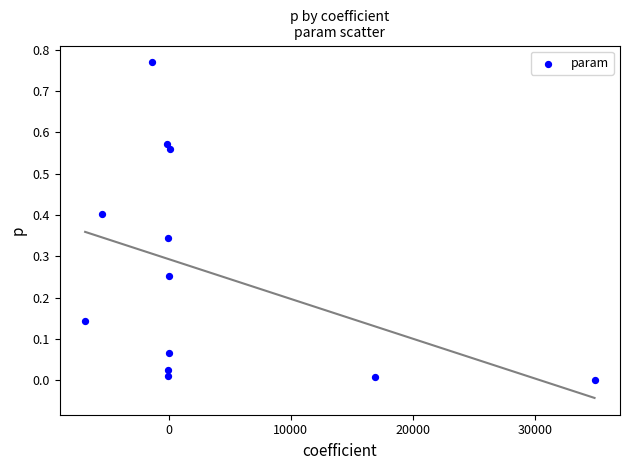

What is the average X value?

3155.0